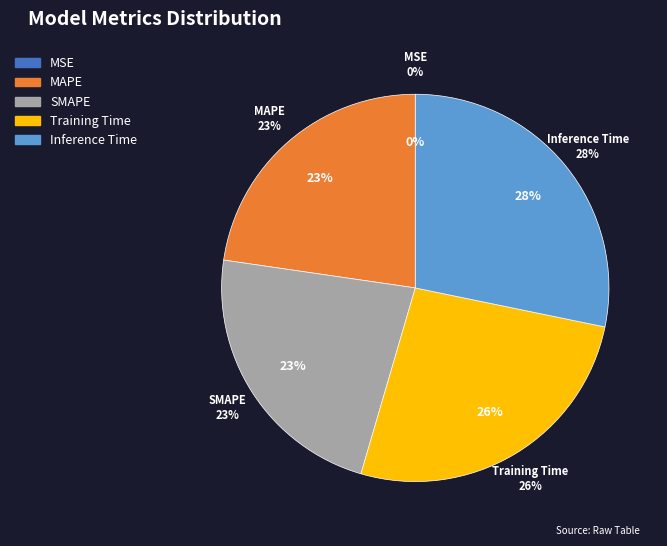

Count the number of slices in the pie.

5